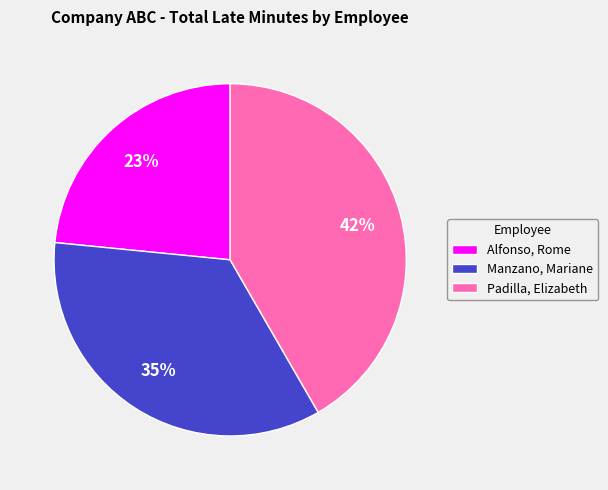

Which category has the biggest portion of the pie?

Padilla, Elizabeth